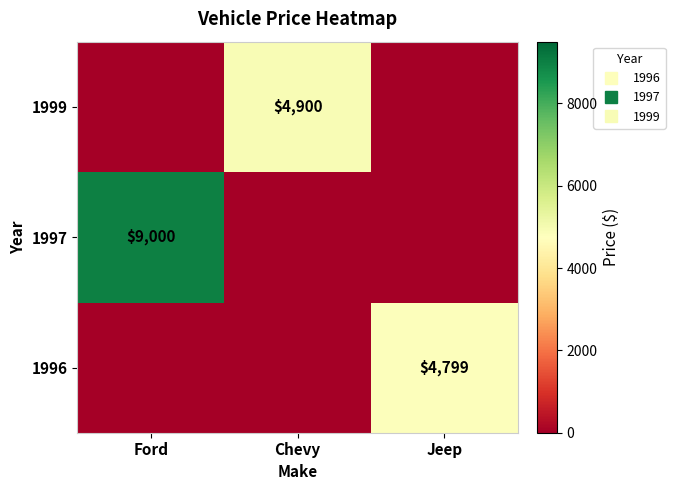

What is the average value of the 1997 series?

3000